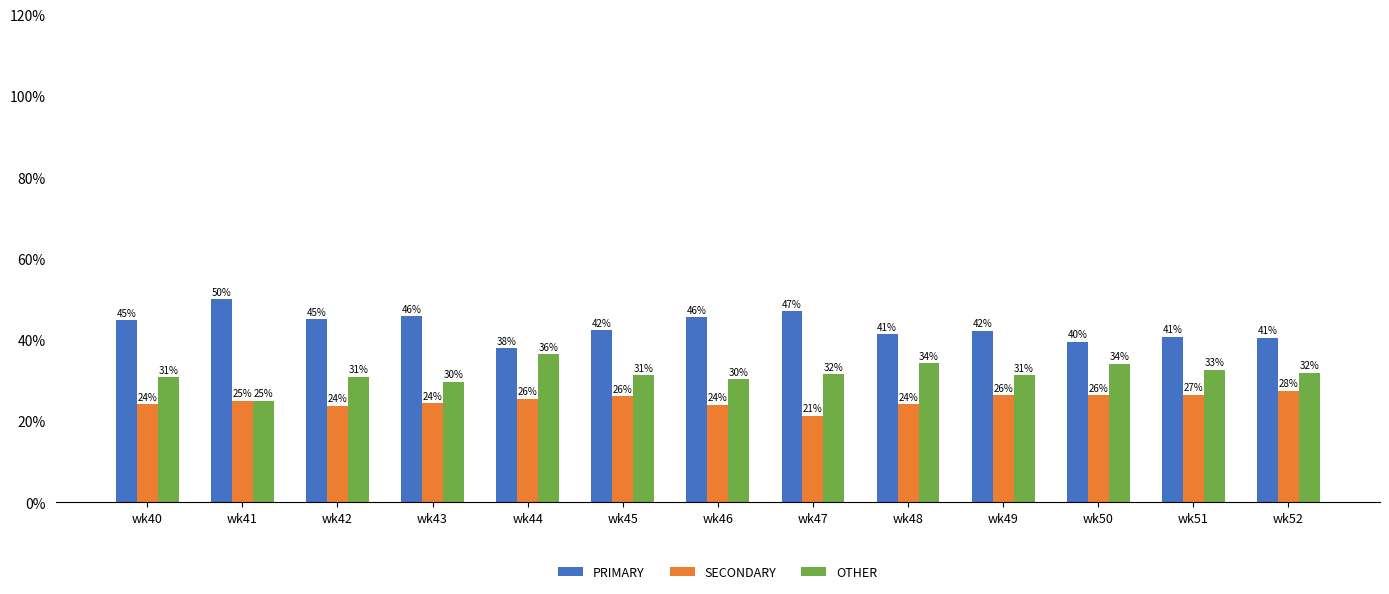

How many values in the OTHER series exceed 31?

8